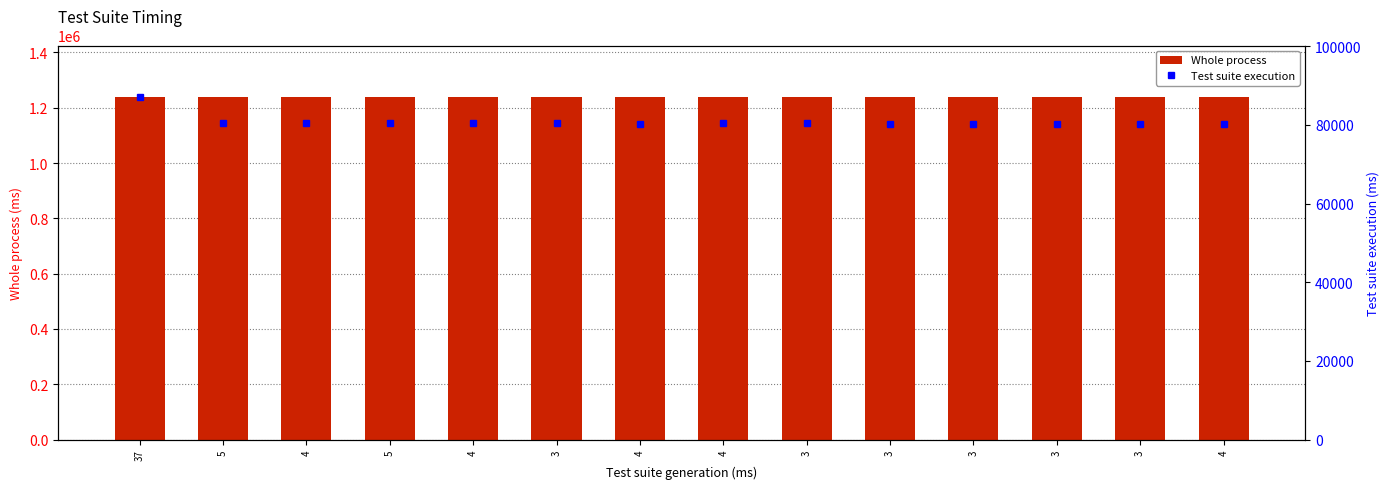

Are the bars horizontal?

No